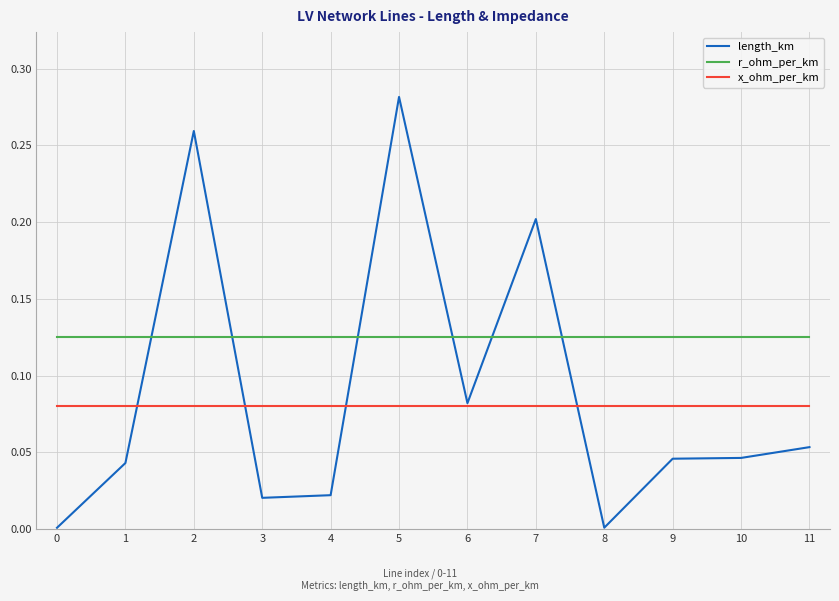

Which series has the largest range (max minus min)?

length_km